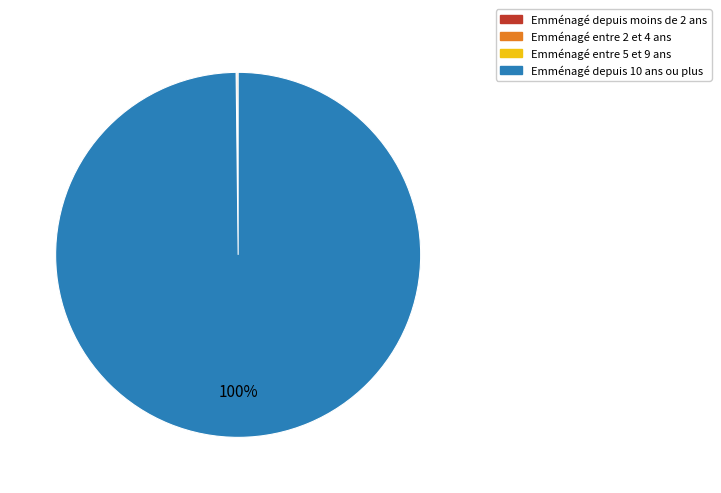

Is there a majority slice in this chart?

Yes